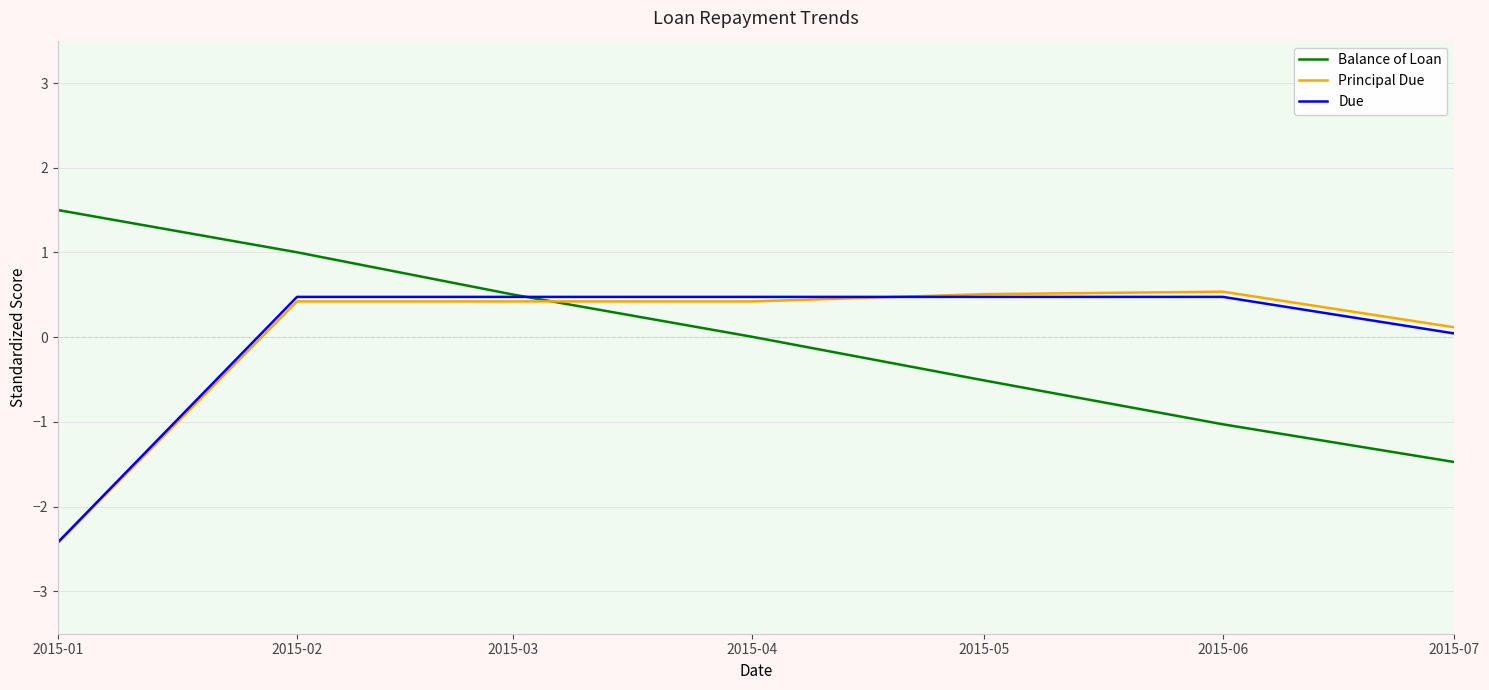

True or false: Balance of Loan and Principal Due cross at least once.

True